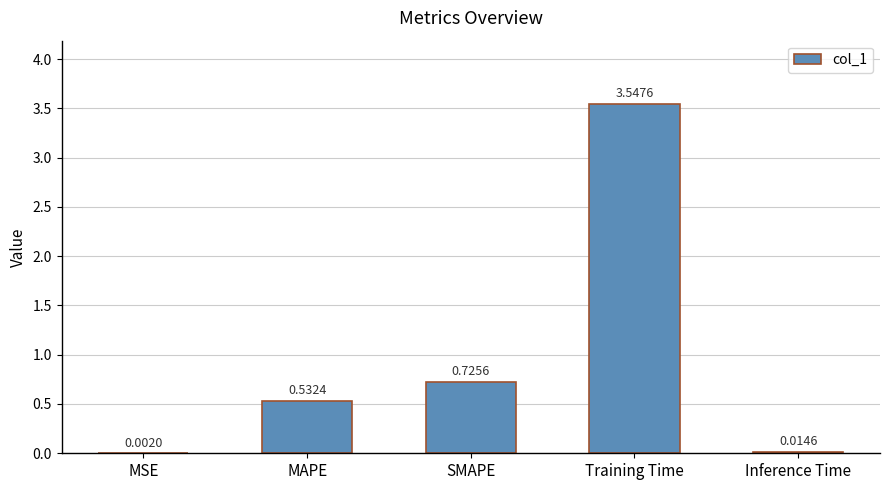

Which has a higher value, Inference Time or MSE?

Inference Time